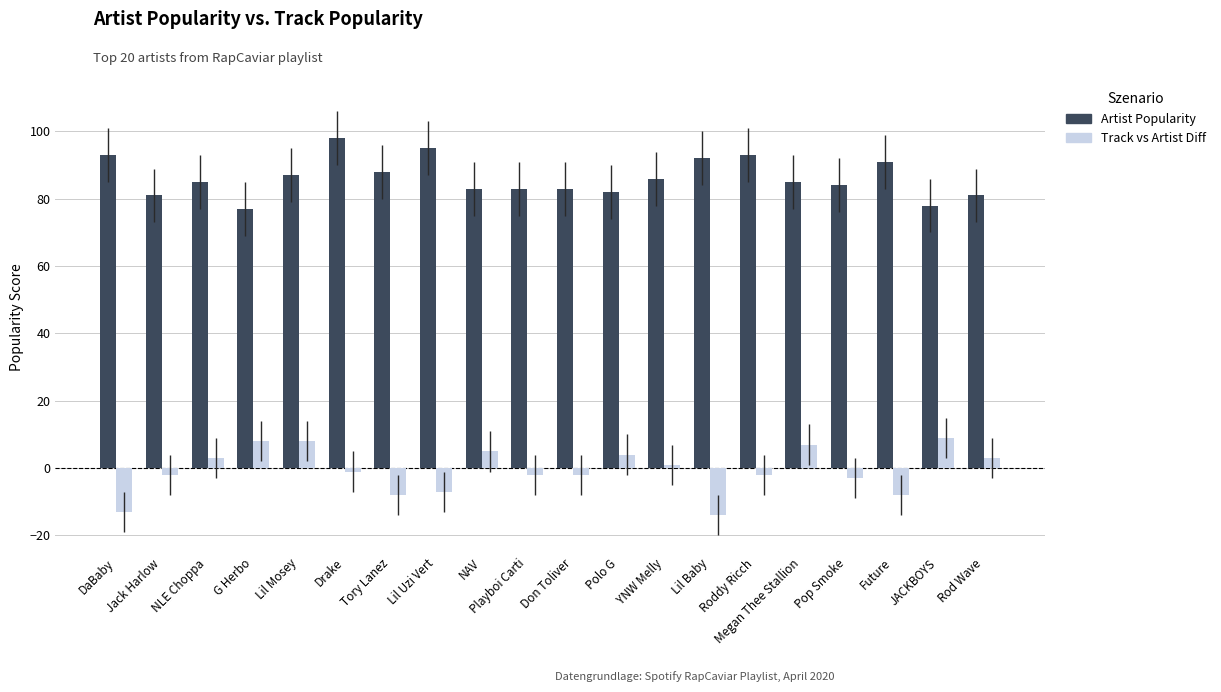

List the series in order of their peak value, highest first.

Artist Popularity, Track vs Artist Diff